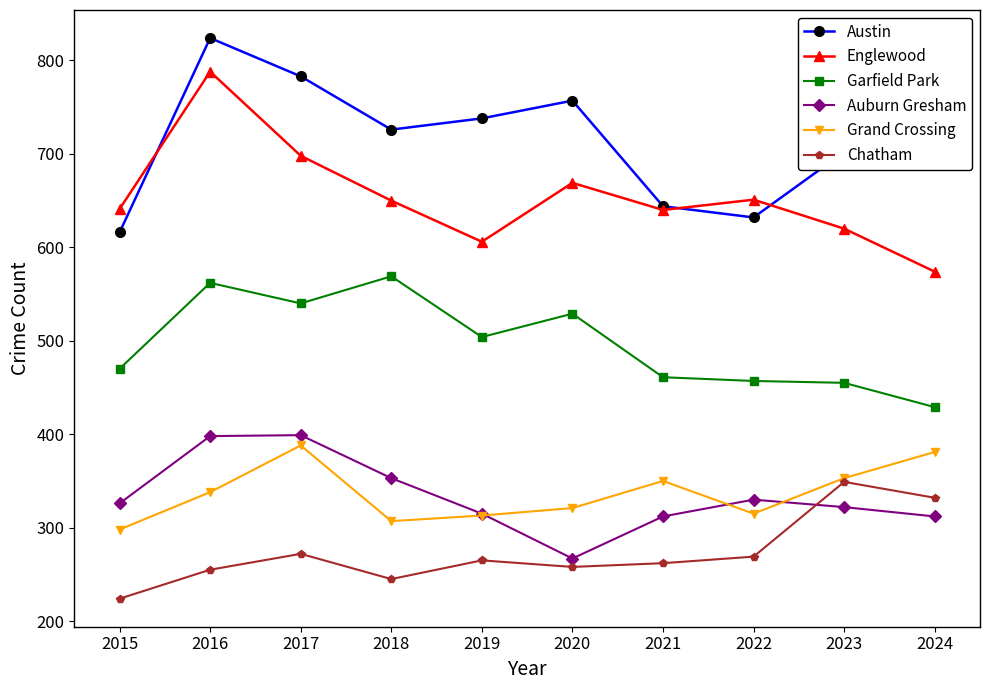

What is the sum of all Austin values?

7154